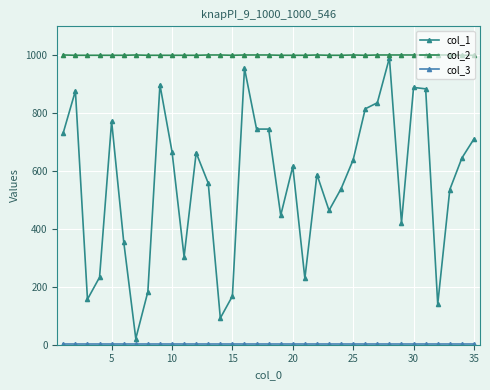

Which series has the largest total across all categories?

col_2